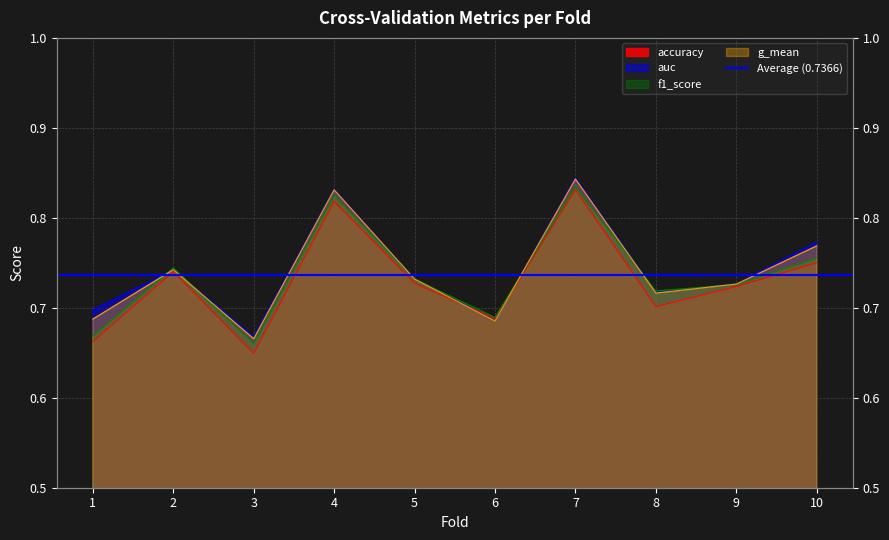

At how many categories does at least one series exceed 0?

10